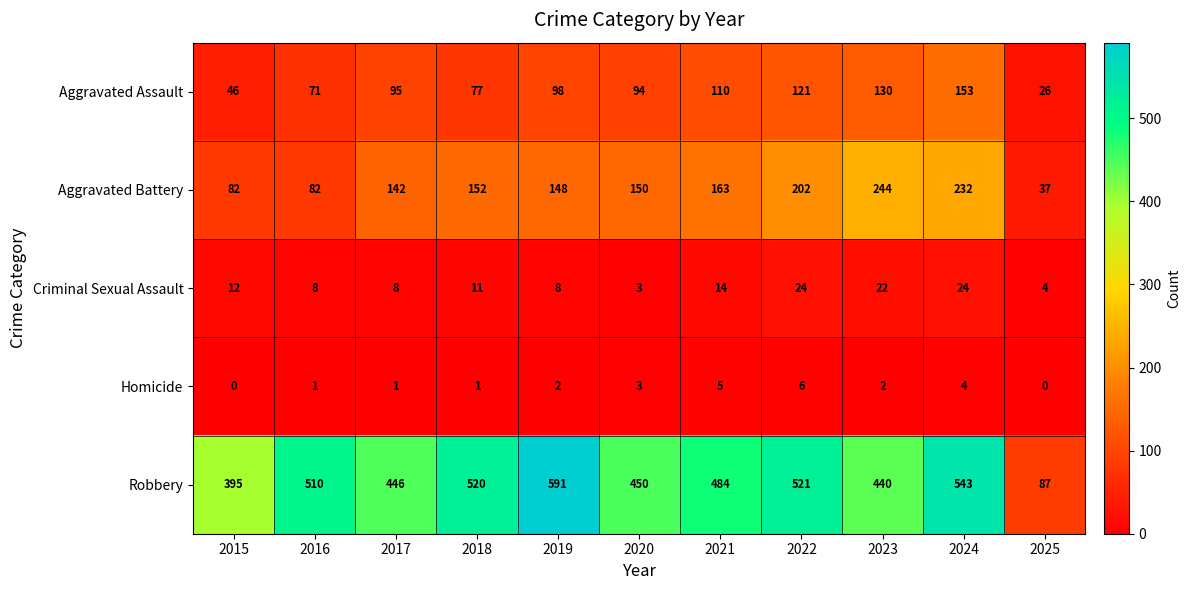

Where is Robbery nearest to the value 339?

2015